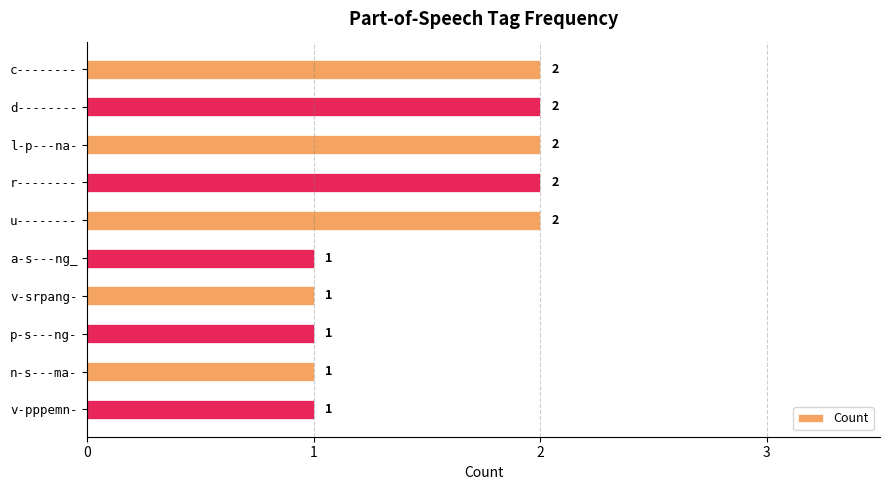

Reading top to bottom, transcribe all the data shown in this chart.

2	2	2	2	2	1	1	1	1	1